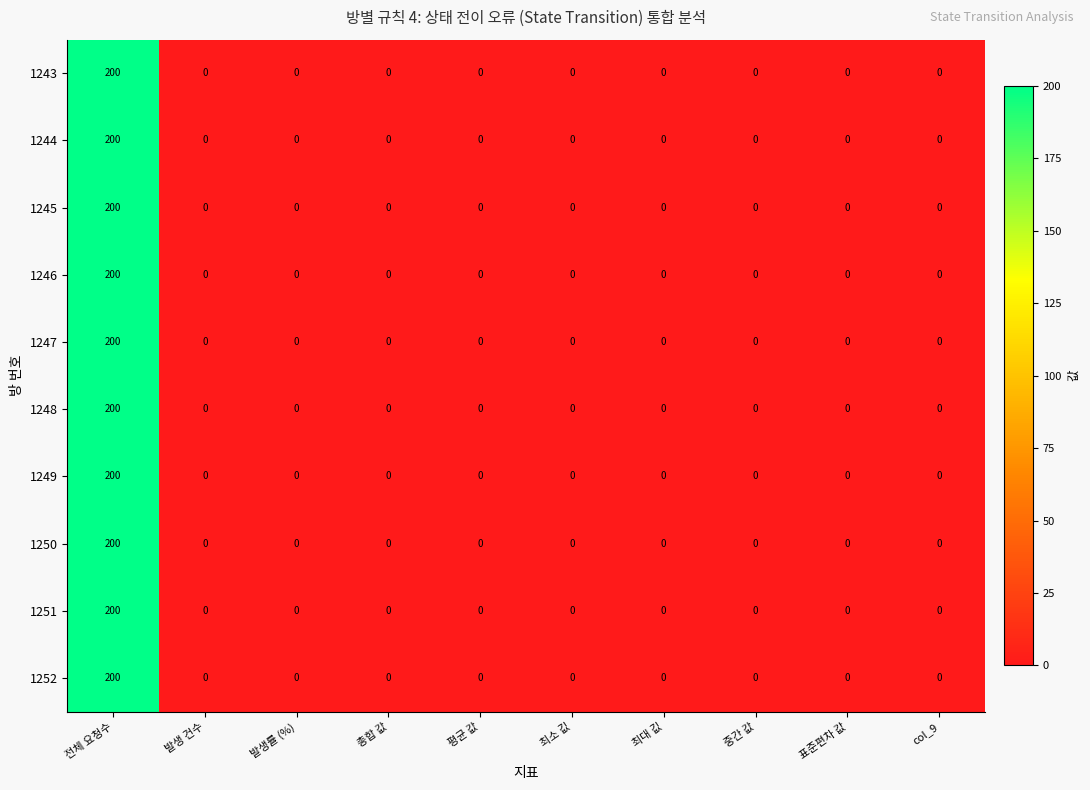

What is the difference between the maximum and second lowest values in the 1252 series?

200